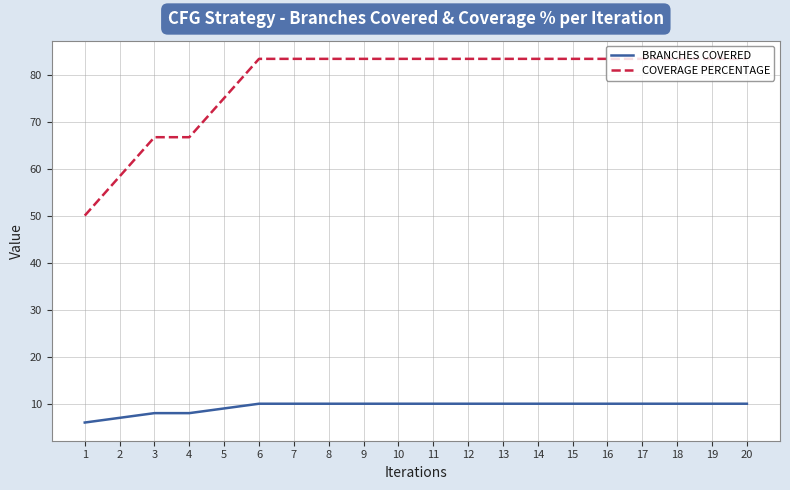

What is the difference between the BRANCHES COVERED values at 4 and 13?

2.0